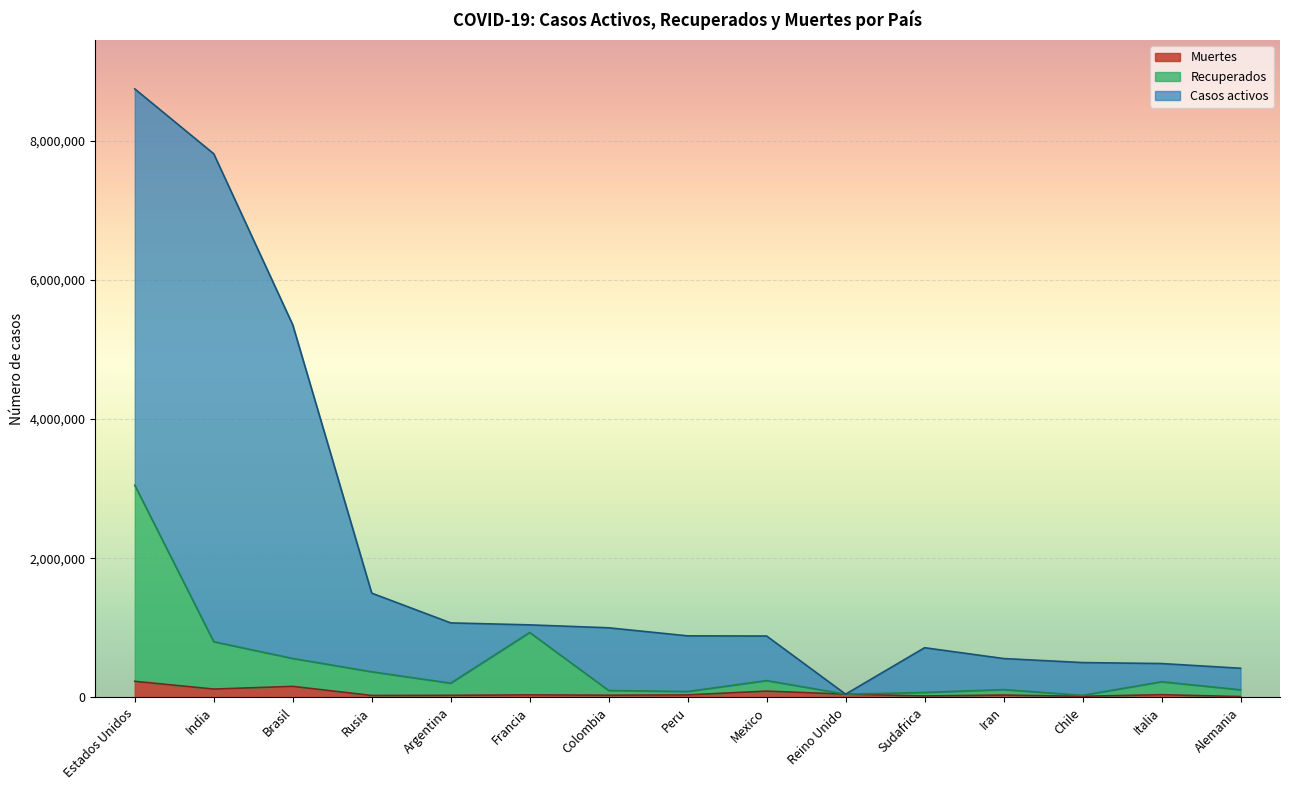

Is it true that Recuperados equals 110206 at Iran?

True